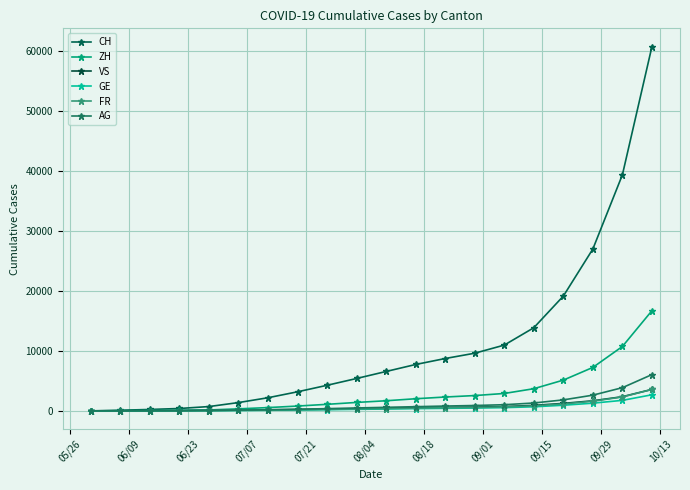

Which category has the lowest value in the CH series?

05/26